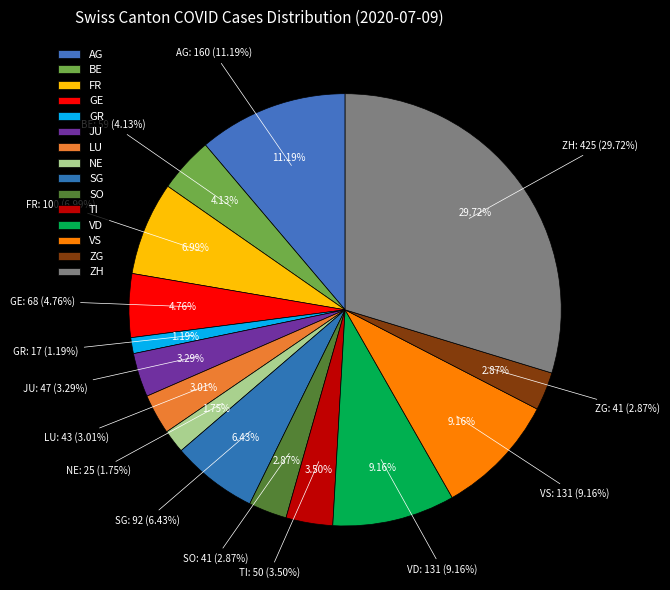

What portion of the pie excludes TI?

96.5%